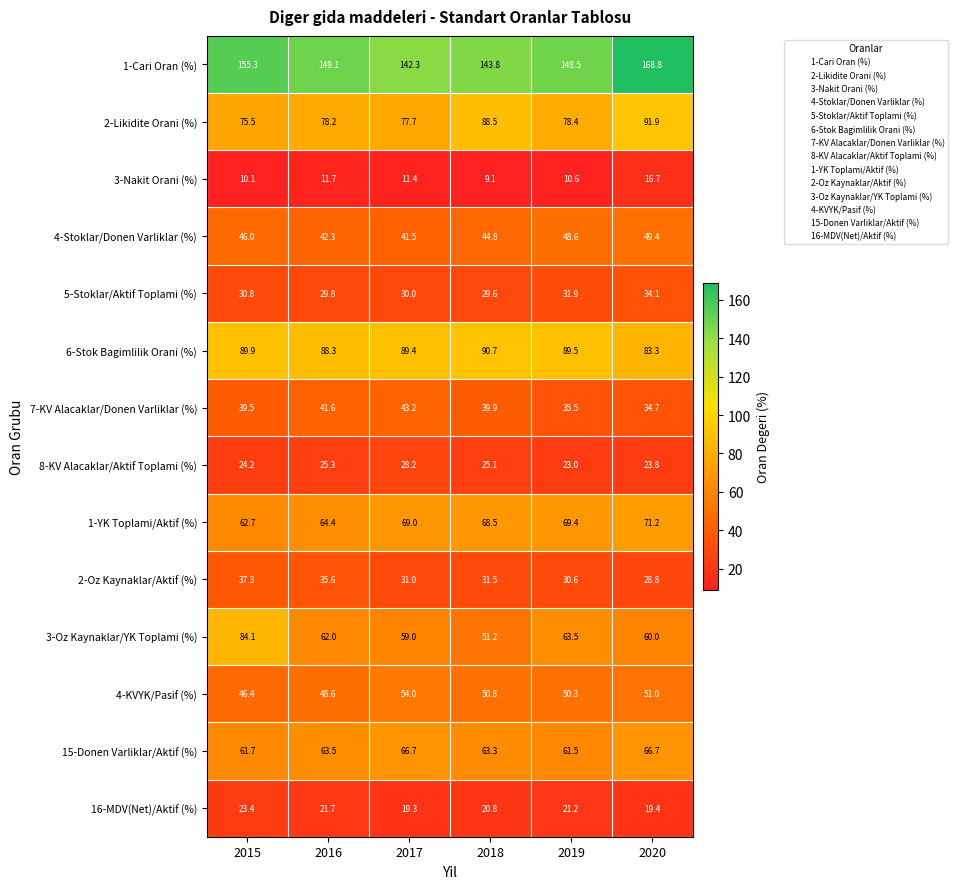

Which series has the largest total across all categories?

1-Cari Oran (%)